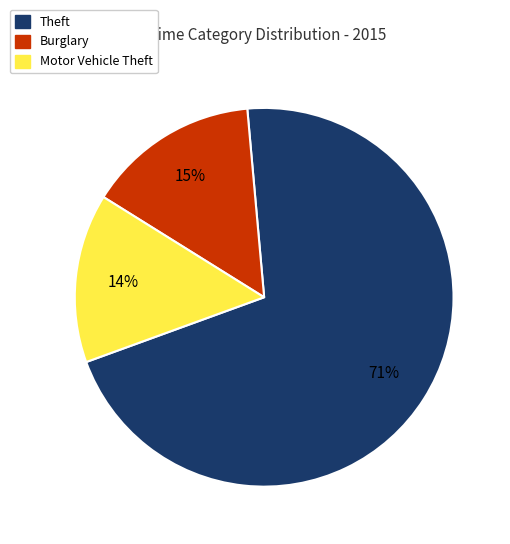

How many segments does this pie chart have?

3